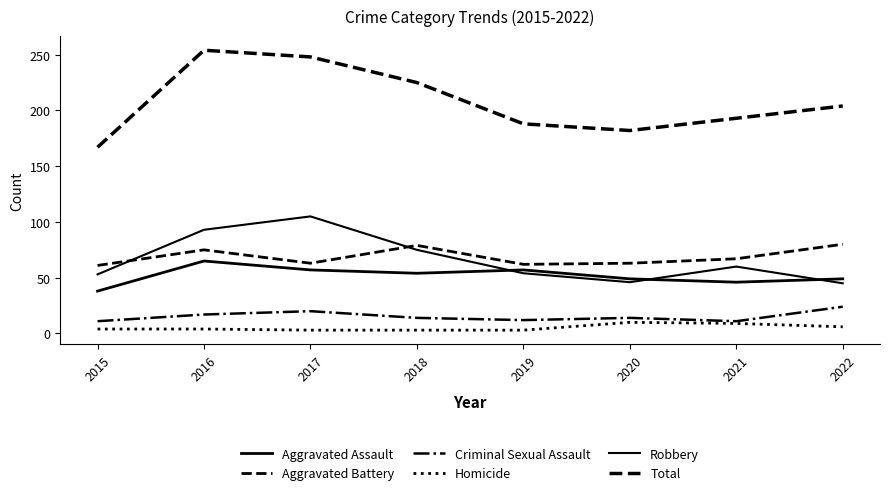

How many lines are shown in the chart?

6